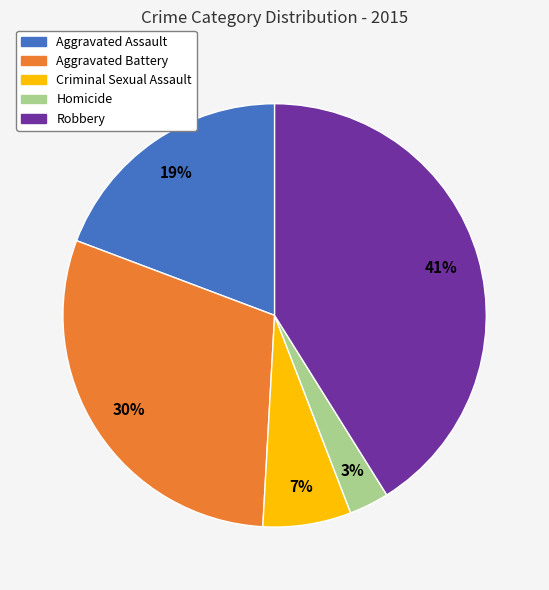

Which category has the biggest portion of the pie?

Robbery